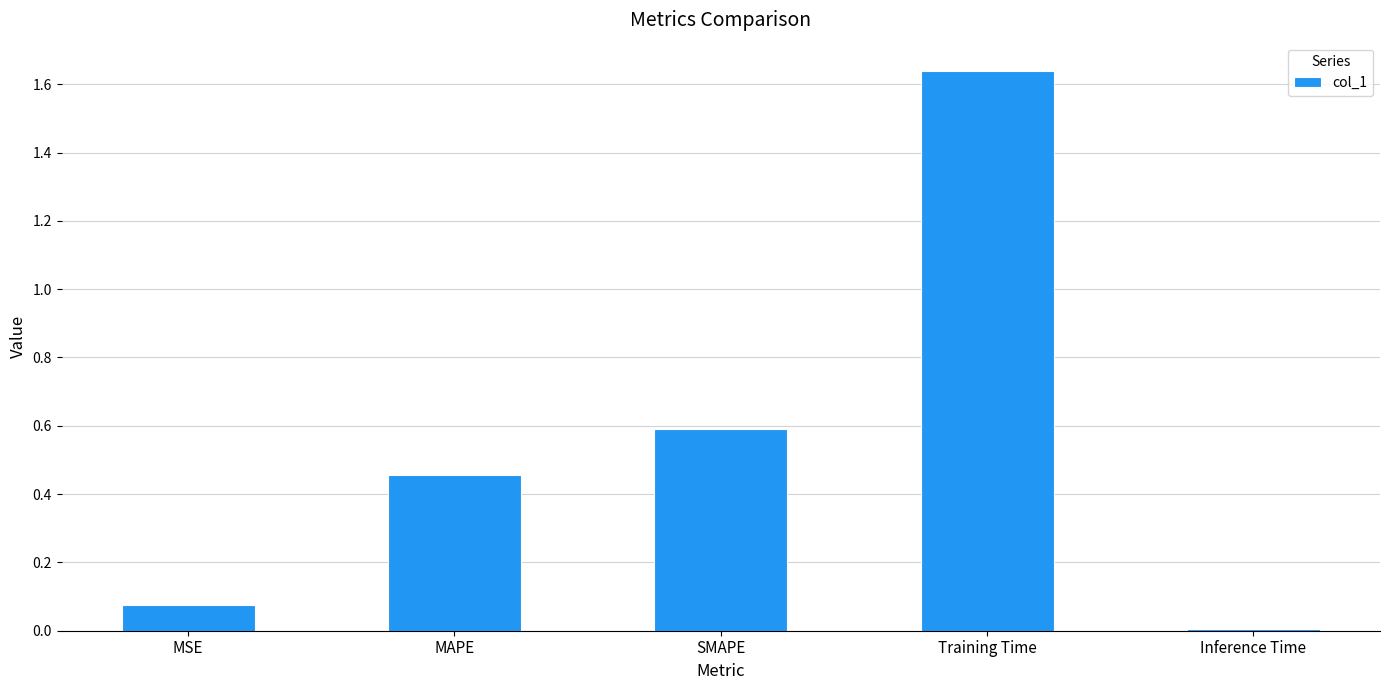

What is the change in value from MSE to MAPE?

+0.4